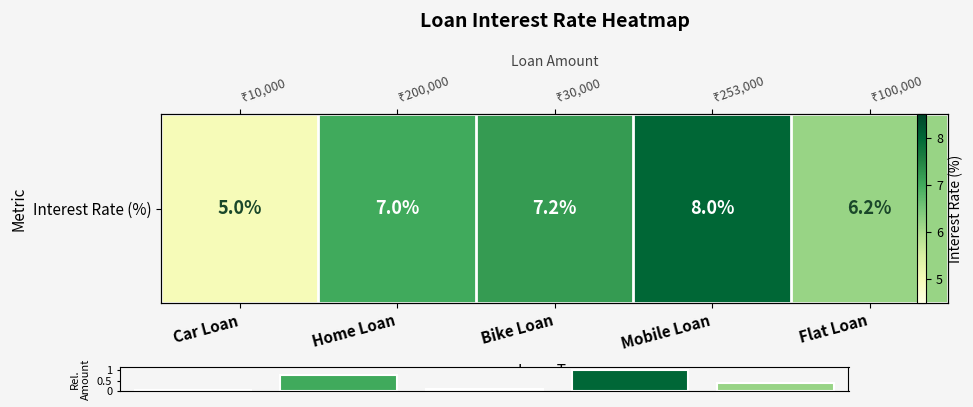

What is the value of the 4th bar from the left?

1.0